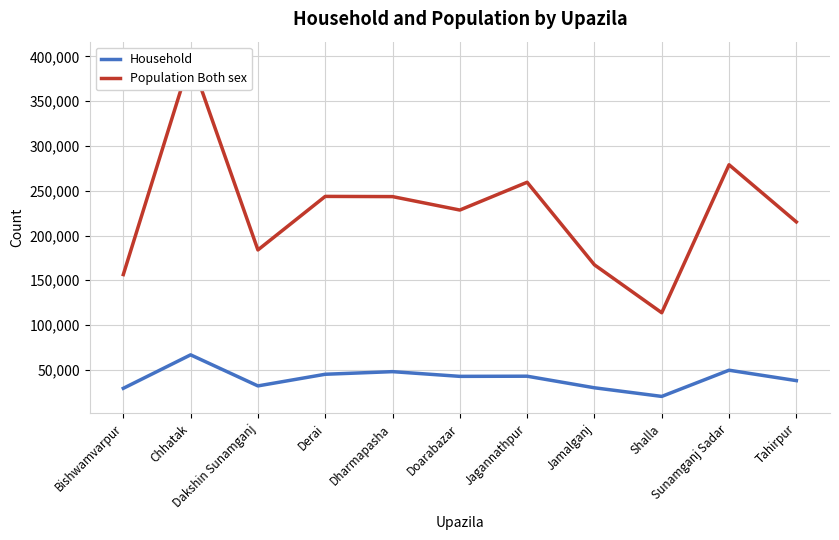

The value of Household at Dharmapasha is 47965. True or false?

True